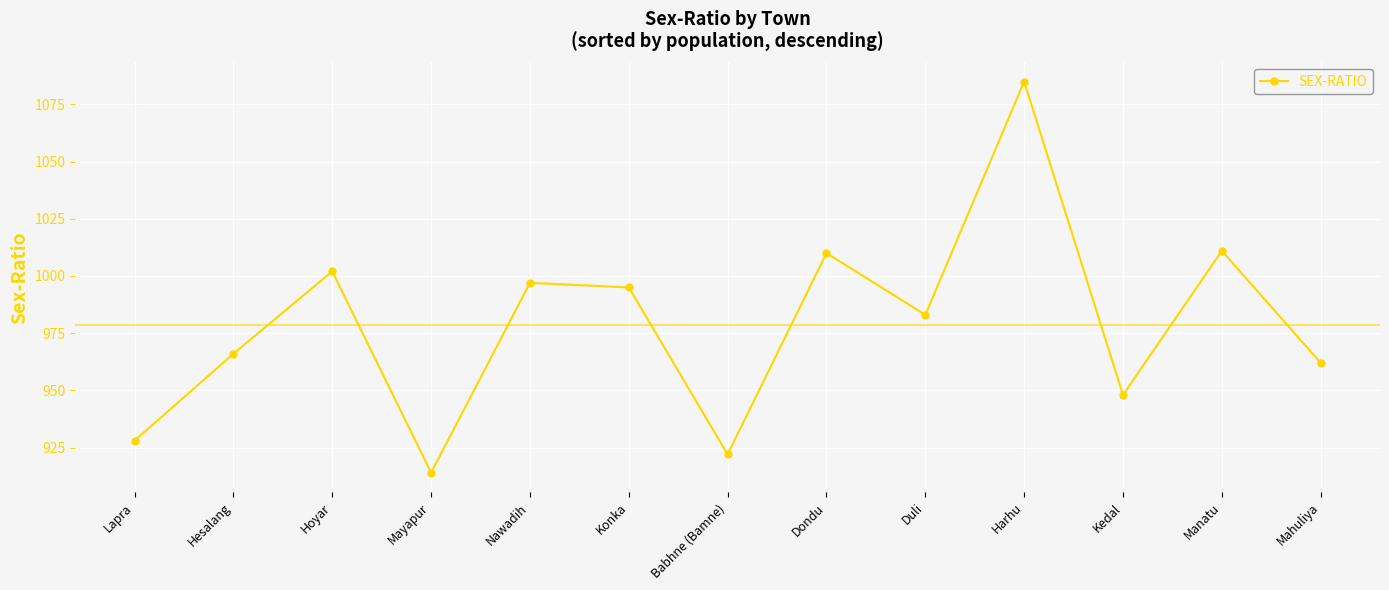

How many points are lower than both their immediate neighbors (excluding endpoints)?

4